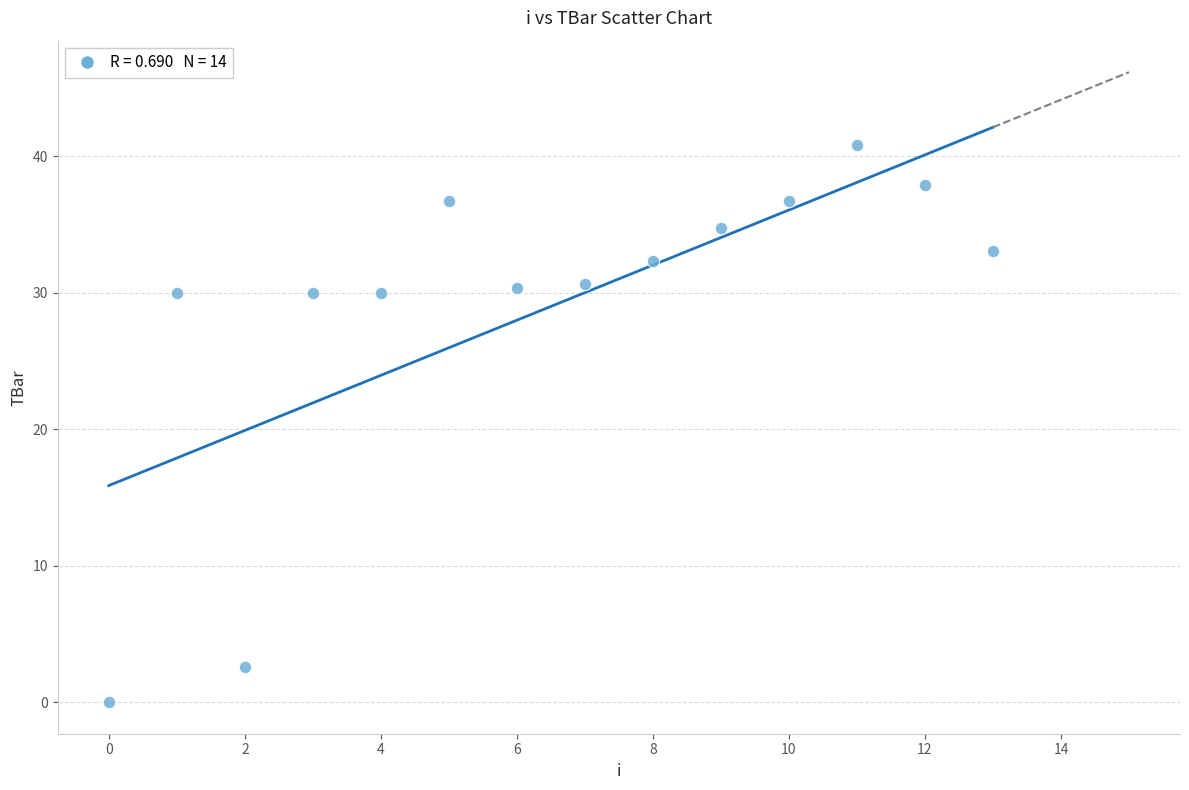

What is the range of Y values (max minus min)?

40.8